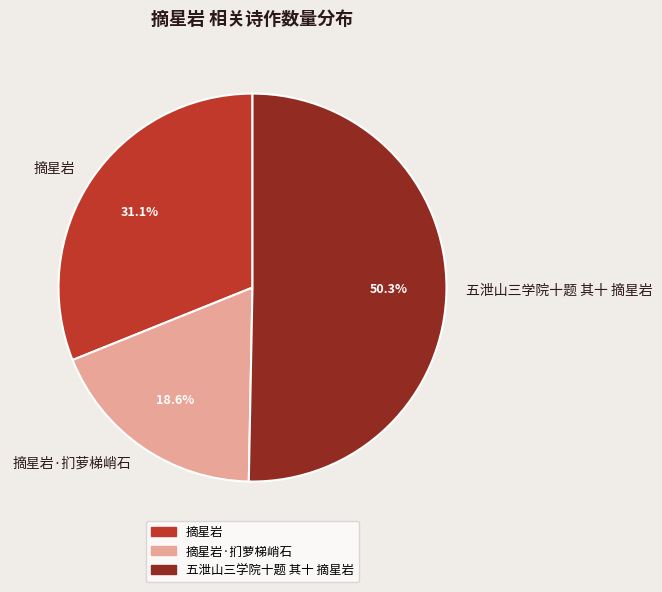

Which slice represents more than half of the pie?

五泄山三学院十题 其十 摘星岩